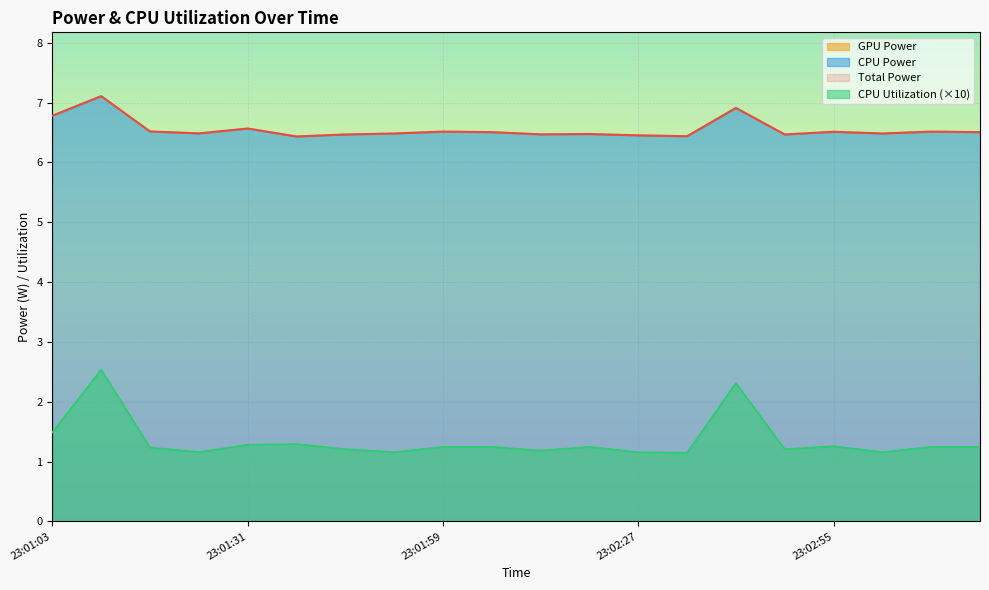

How many lines are shown in the chart?

2